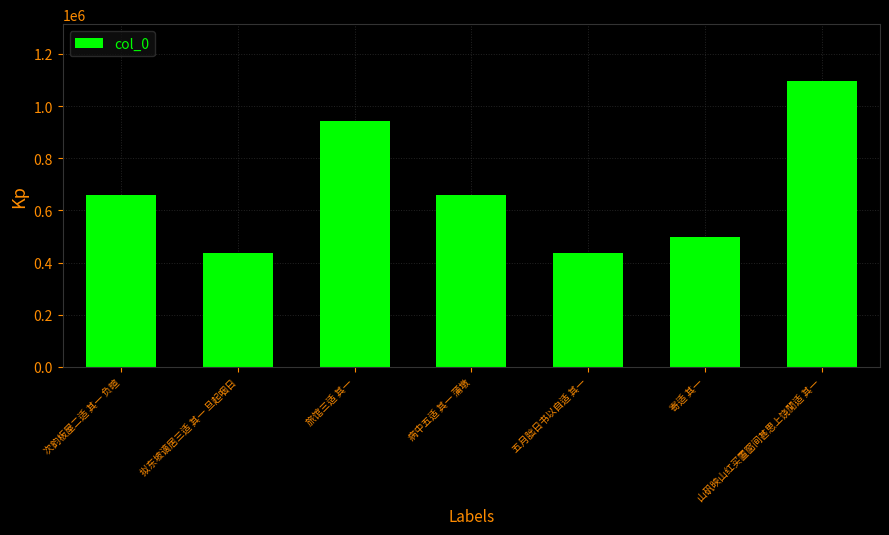

Which label corresponds to the largest value in the chart?

山矾映山红买置窗间甚思上饶閒适 其一